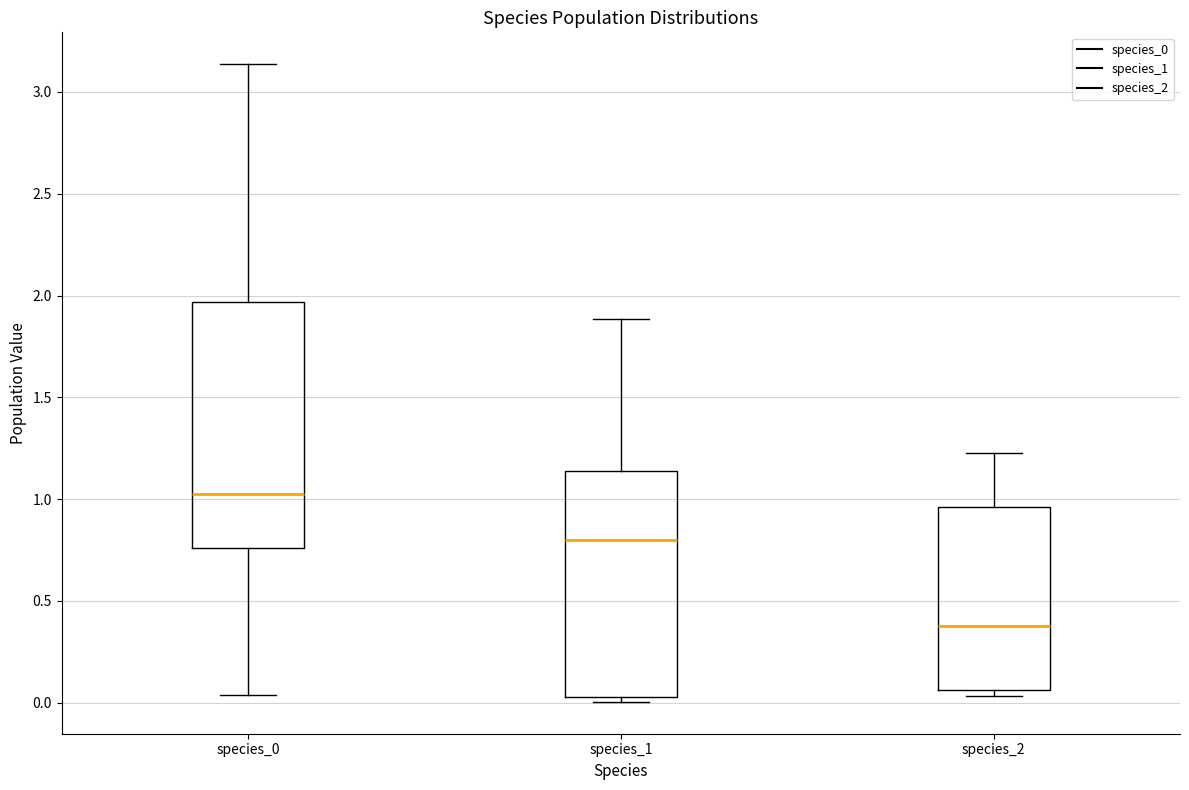

Which box's median line is the lowest?

species_2